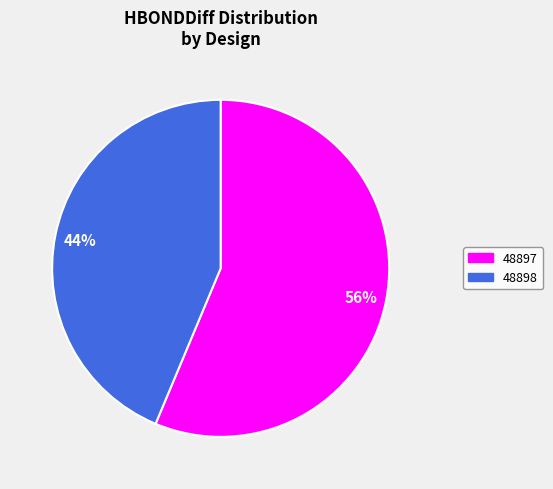

The 48897 slice represents 56% of the pie. True or false?

True